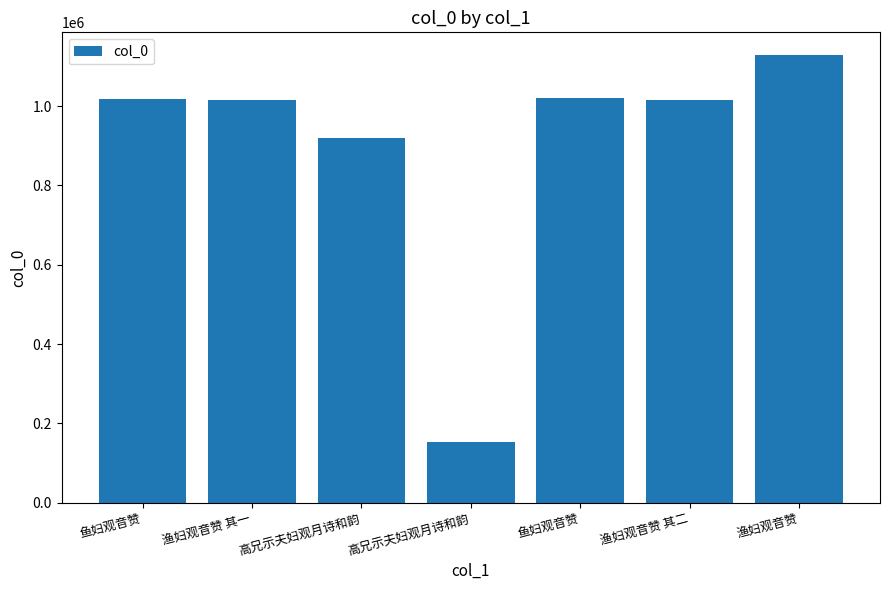

List the labels in order of value, largest first.

渔妇观音赞, 鱼妇观音赞, 鱼妇观音赞, 渔妇观音赞 其二, 渔妇观音赞 其一, 高兄示夫妇观月诗和韵, 高兄示夫妇观月诗和韵